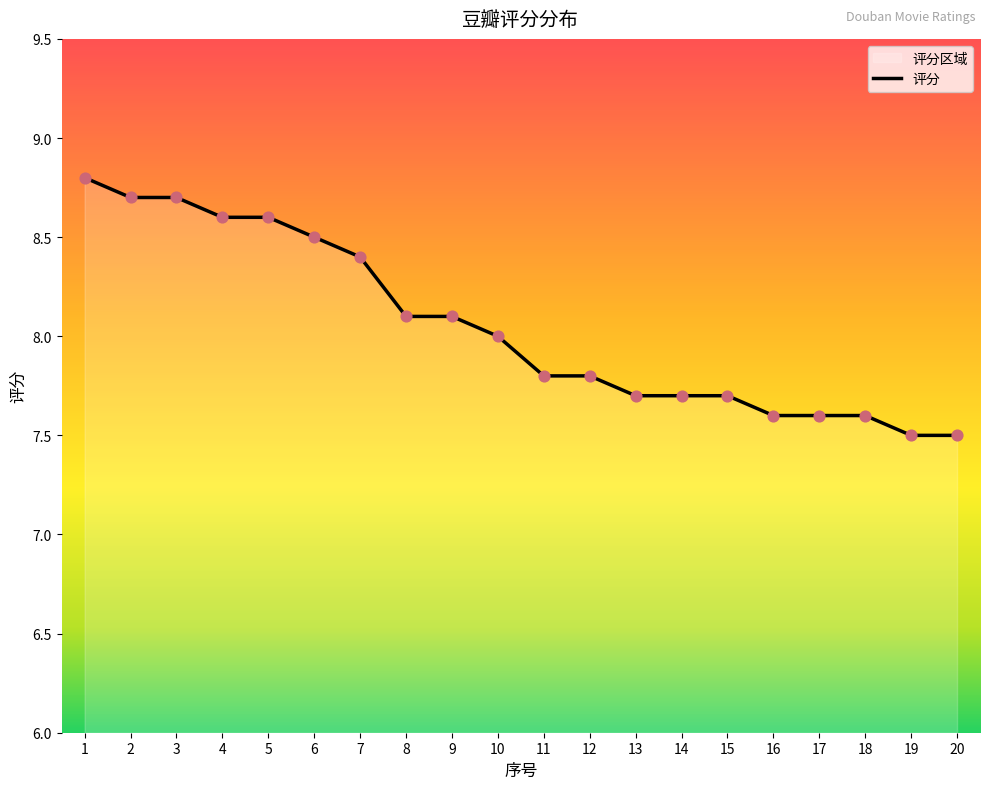

Which has a higher value, 6 or 1?

1